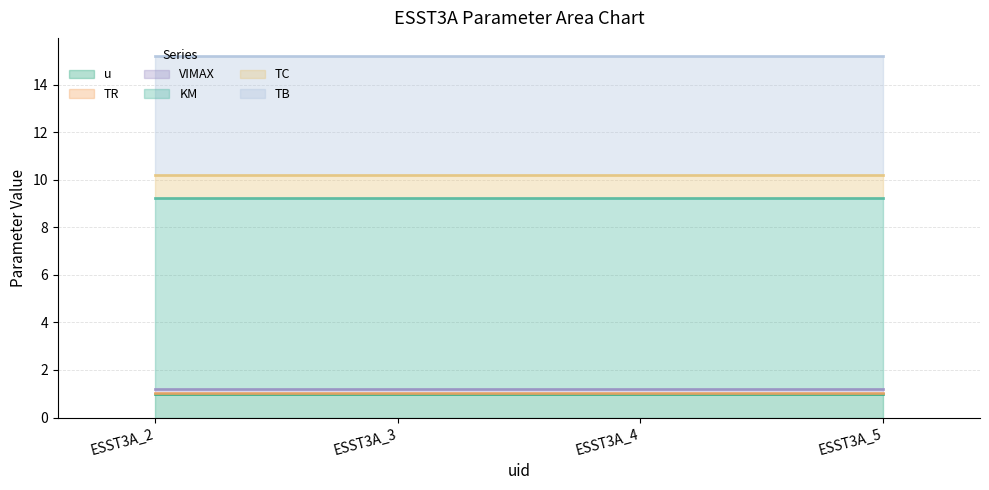

True or false: TC has a value of 0.6 at ESST3A_2.

False